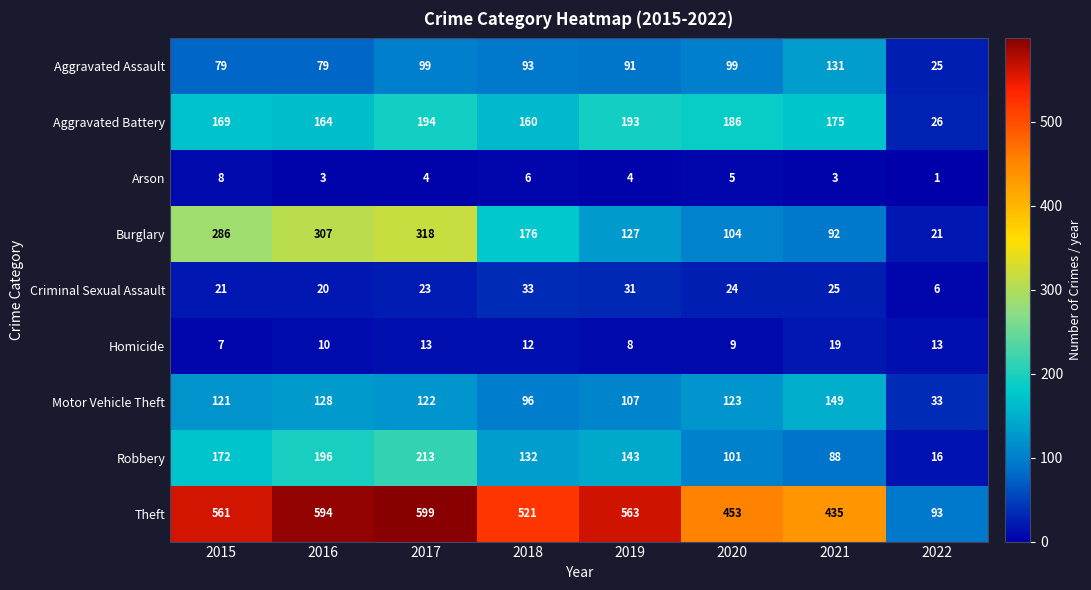

Which label corresponds to the smallest value in the chart?

2022